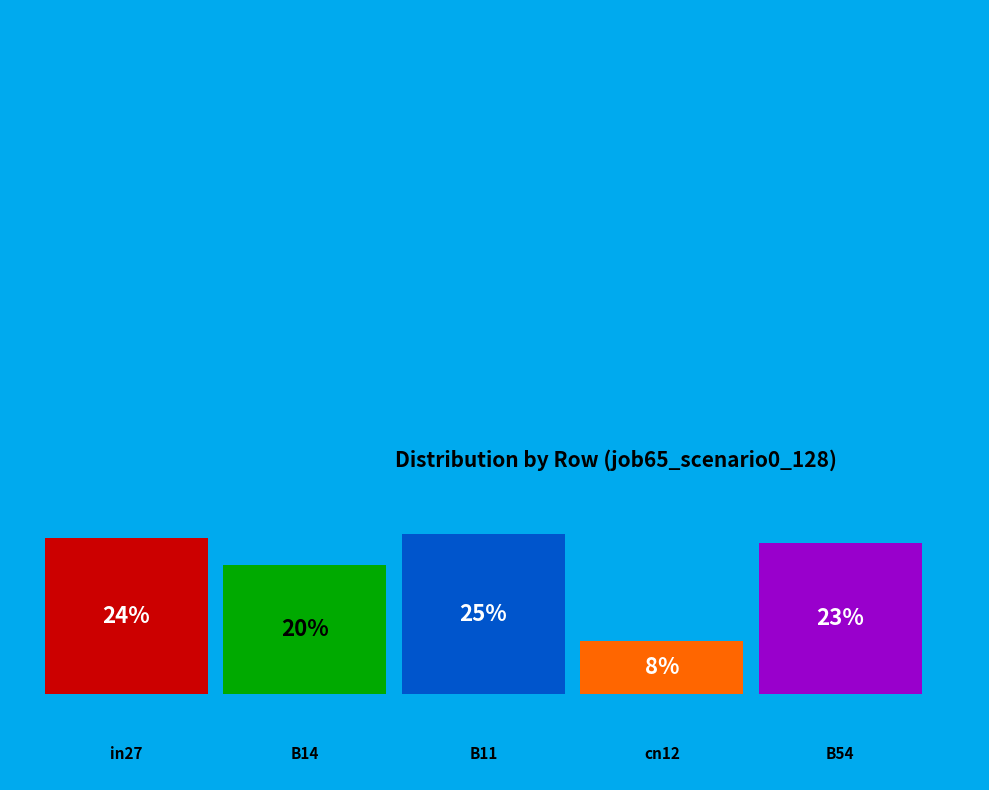

What is the smallest slice in the pie chart?

cn12